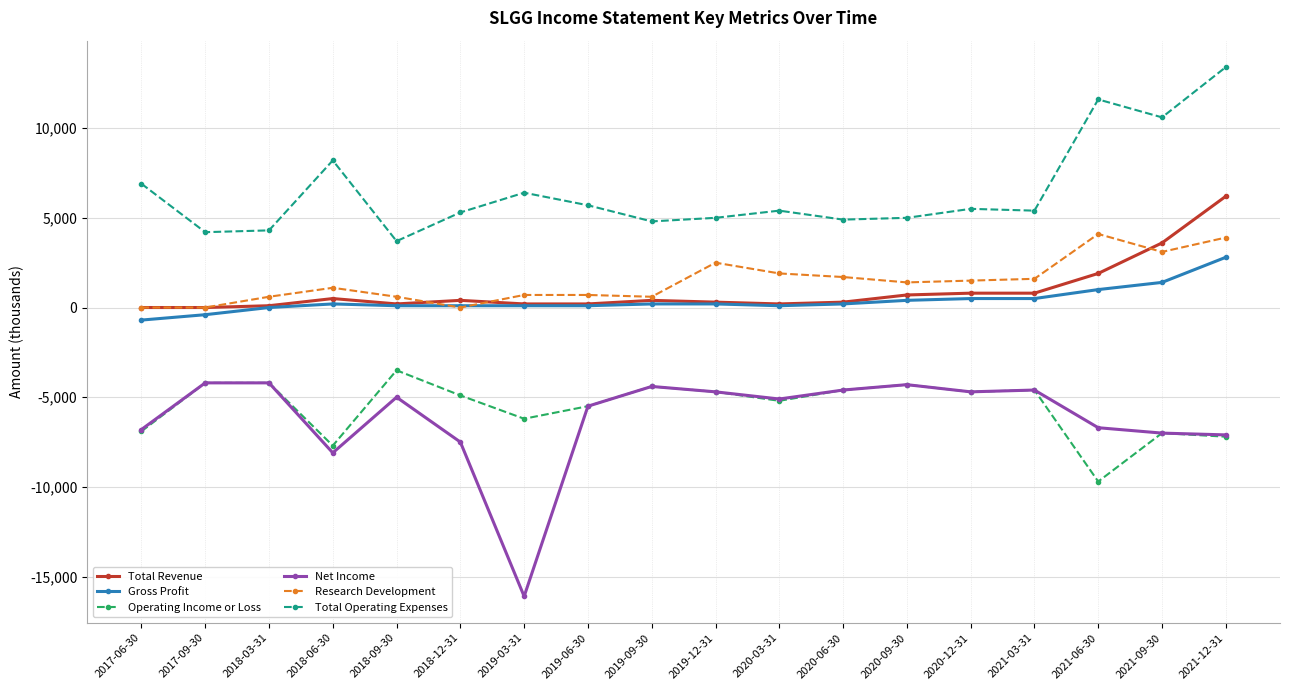

What is the label of the 10th point from the left?

2019-12-31